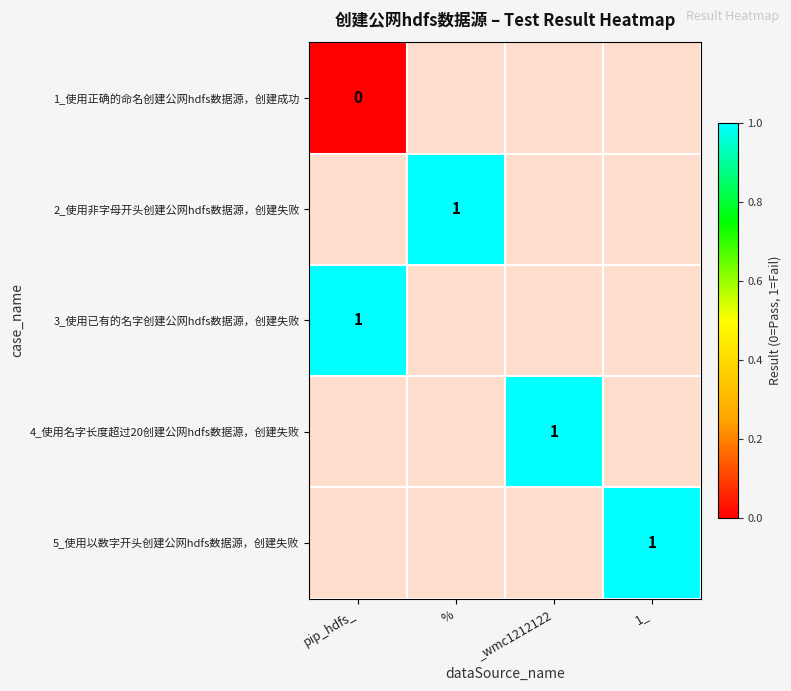

Which series has the widest spread of values?

1_使用正确的命名创建公网hdfs数据源，创建成功